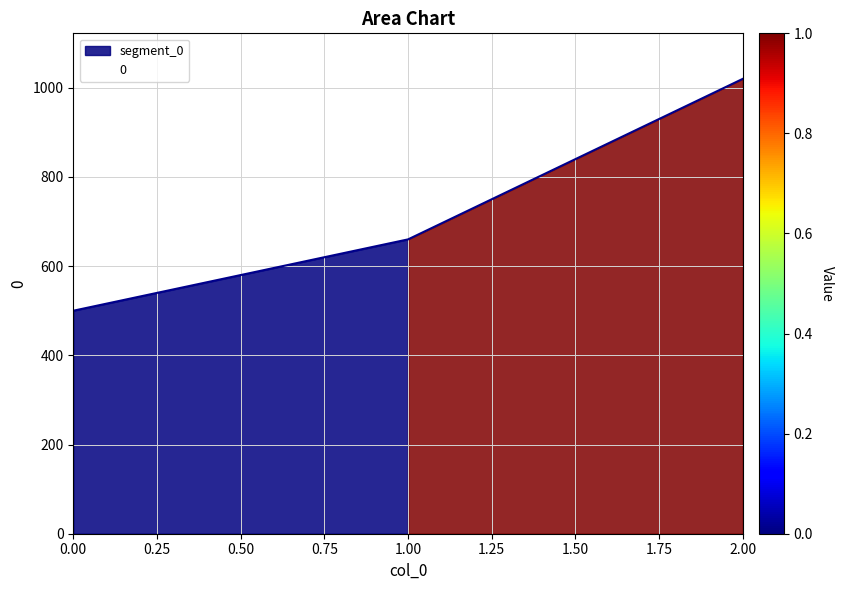

What is the average value?

727